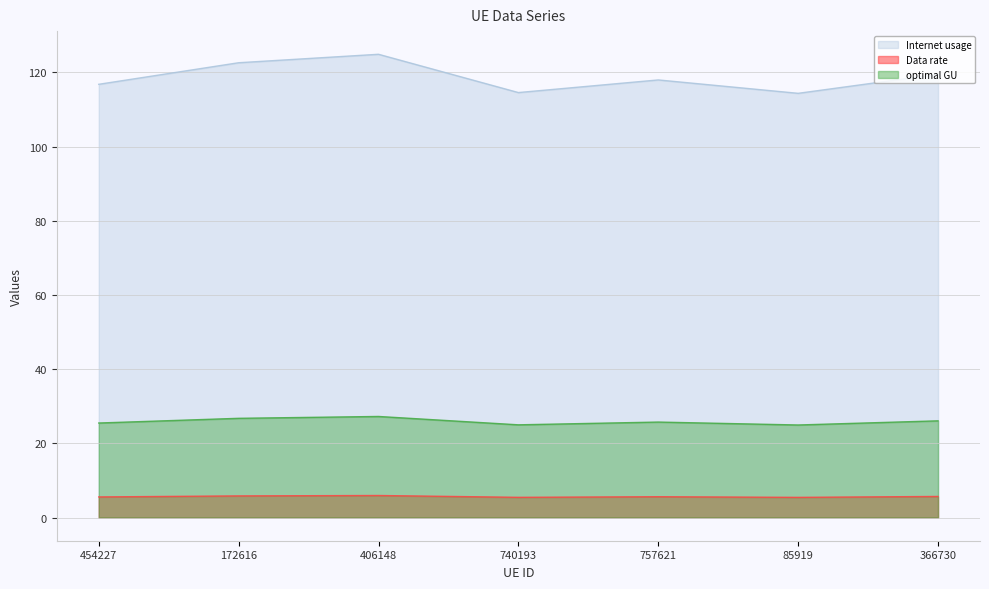

What is the value of the optimal GU point at the 3rd from the left?

27.3